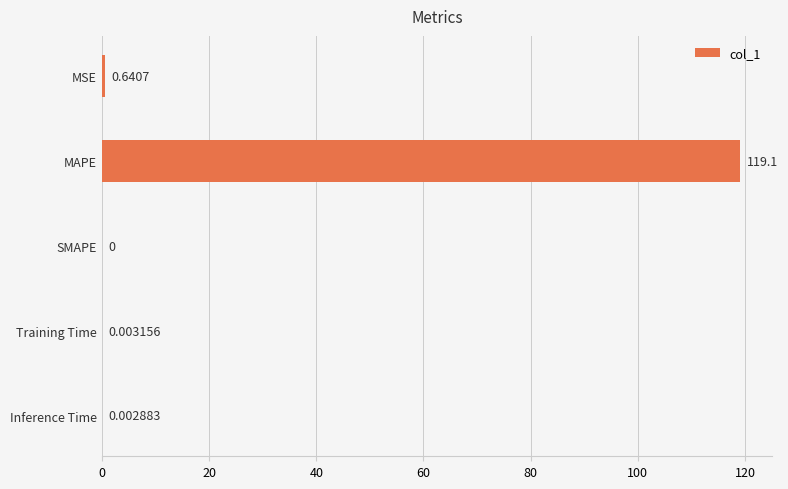

What is the change in value from MAPE to Training Time?

-119.1